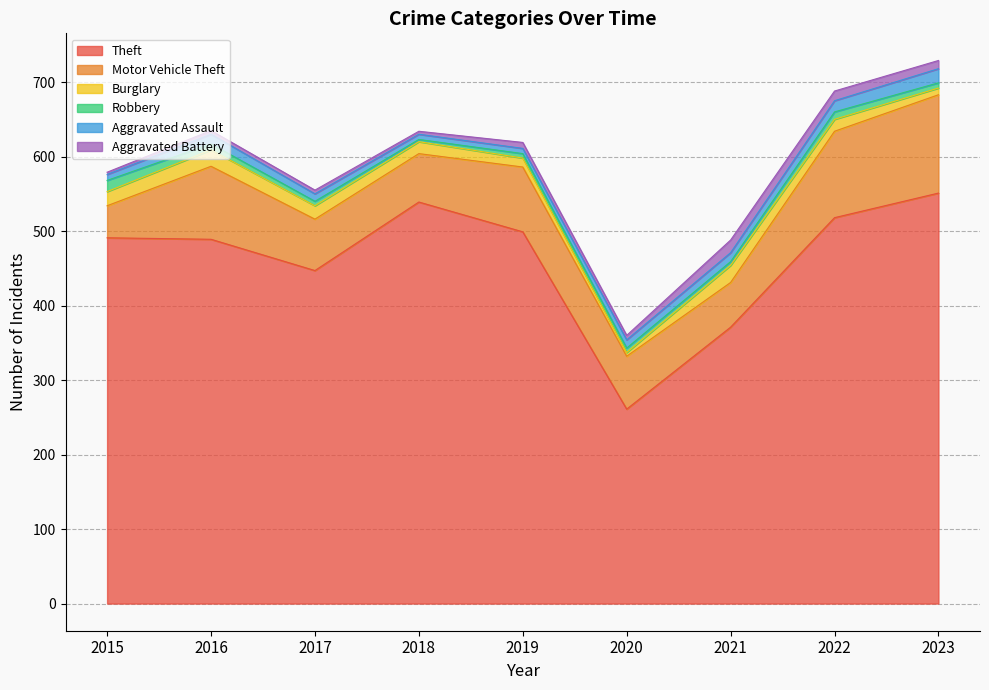

Read the Aggravated Battery value at 2018.

4